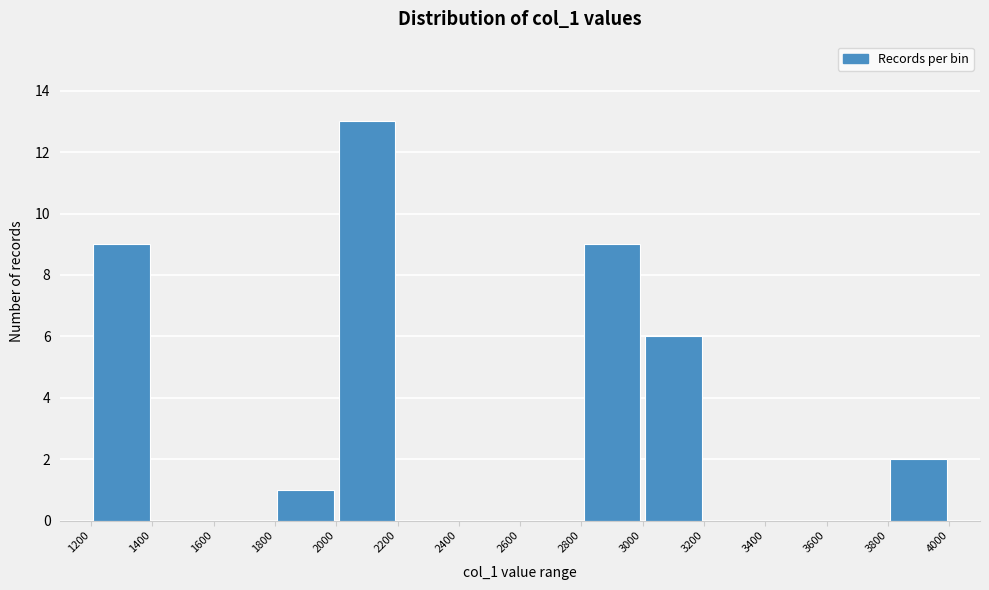

Reading left to right, transcribe this chart: for each bar, give the range it covers on the x-axis and its height. The values are not printed on the chart, so give them approximately, as read against the axis.

1200 to 1400: 9
1400 to 1600: 0
1600 to 1800: 0
1800 to 2000: 1
2000 to 2200: 13
2200 to 2400: 0
2400 to 2600: 0
2600 to 2800: 0
2800 to 3000: 9
3000 to 3200: 6
3200 to 3400: 0
3400 to 3600: 0
3600 to 3800: 0
3800 to 4000: 2